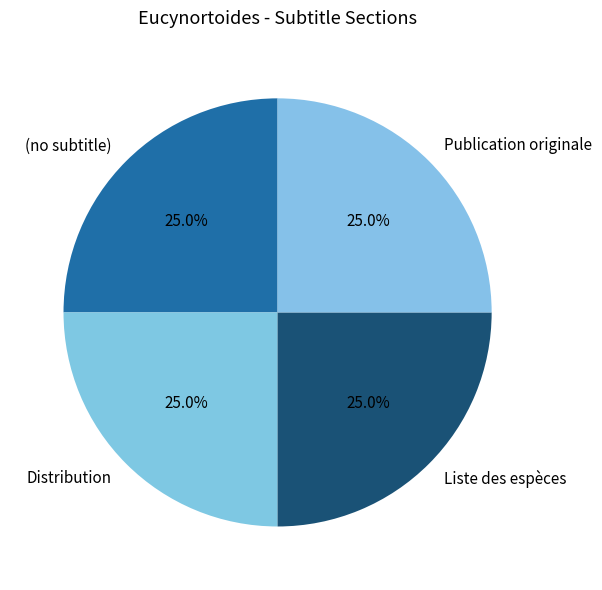

Approximately how many times larger is the value at Publication originale compared to Distribution?

1.0